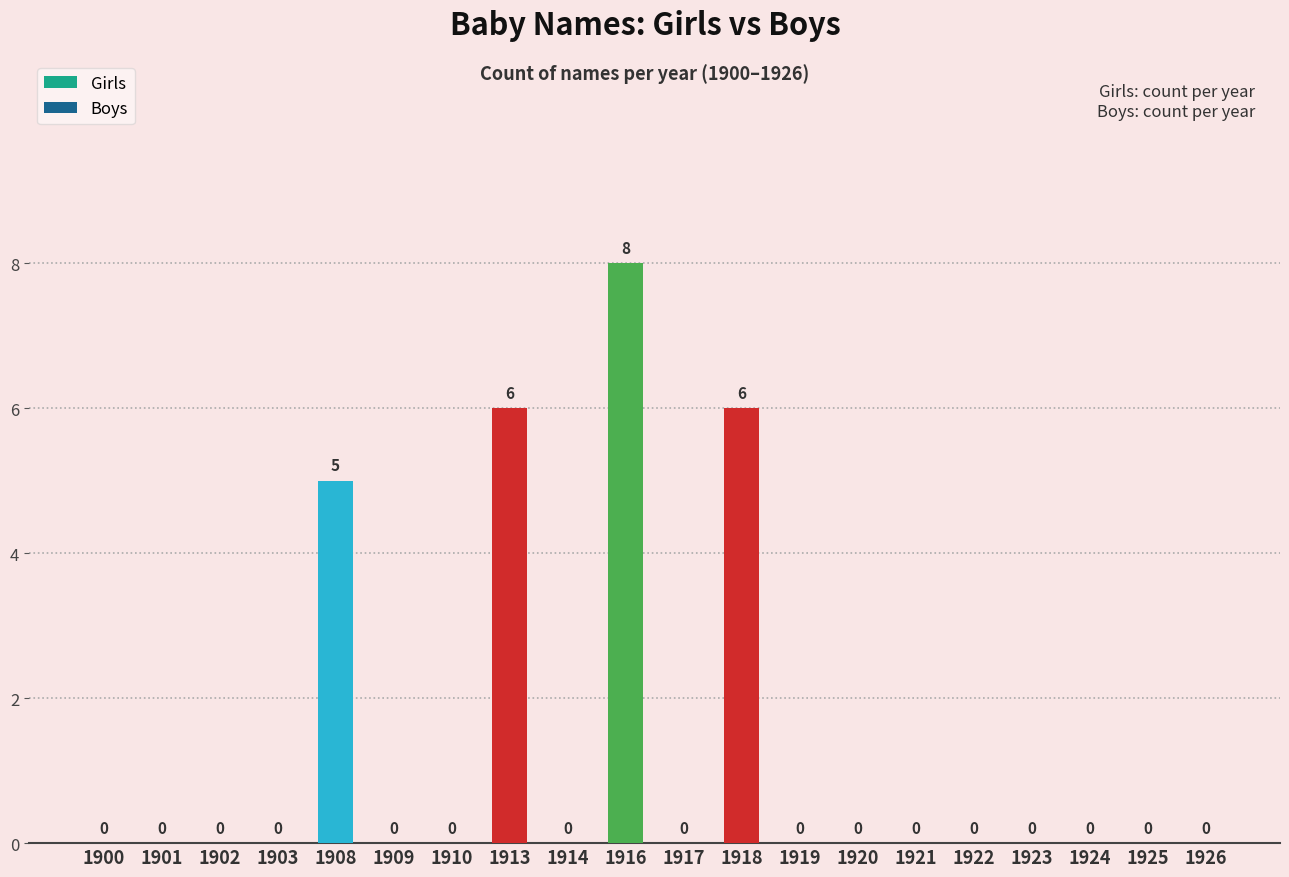

Does the chart contain stacked bars?

No